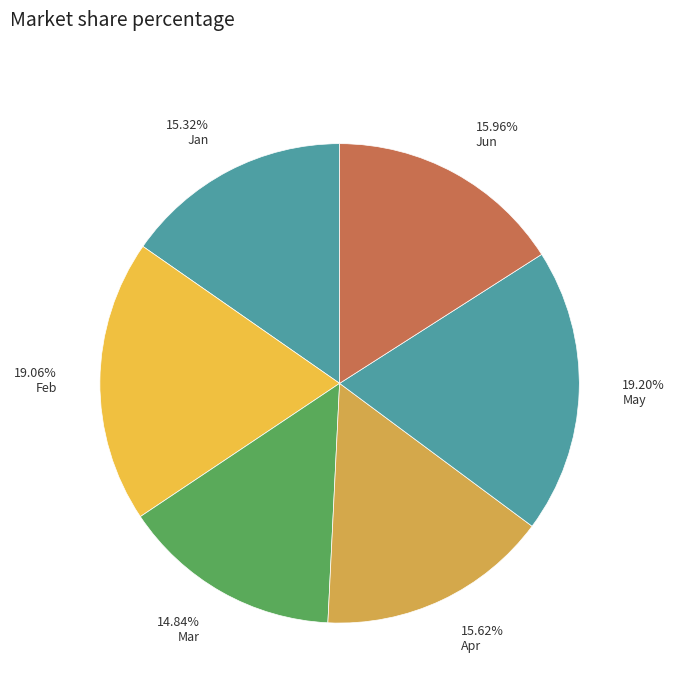

Count the number of slices in the pie.

6